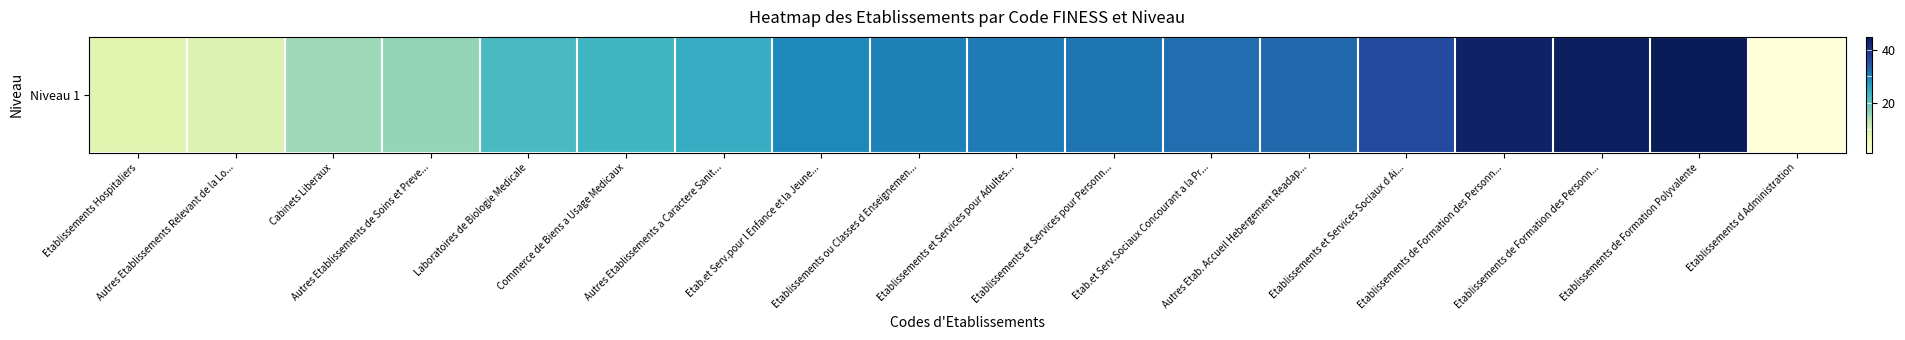

List the labels in order of value, largest first.

Etablissements de Formation Polyvalente, Etablissements de Formation des Personn..., Etablissements de Formation des Personn..., Etablissements et Services Sociaux d Ai..., Autres Etab. Accueil Hebergement Readap..., Etab.et Serv.Sociaux Concourant a la Pr..., Etablissements et Services pour Personn..., Etablissements et Services pour Adultes..., Etablissements ou Classes d Enseignemen..., Etab.et Serv.pour l Enfance et la Jeune..., Autres Etablissements a Caractere Sanit..., Commerce de Biens a Usage Medicaux, Laboratoires de Biologie Medicale, Autres Etablissements de Soins et Preve..., Cabinets Liberaux, Autres Etablissements Relevant de la Lo..., Etablissements Hospitaliers, Etablissements d Administration